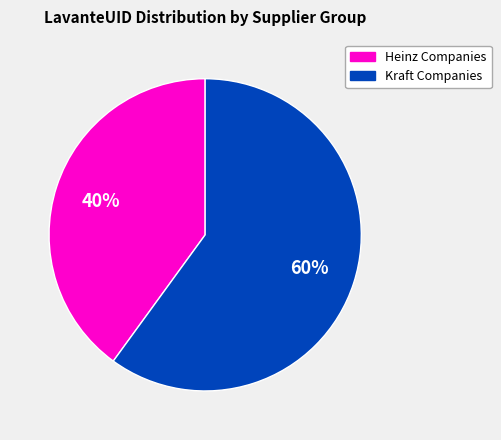

Is the sum of Kraft Companies and Heinz Companies greater than half?

Yes